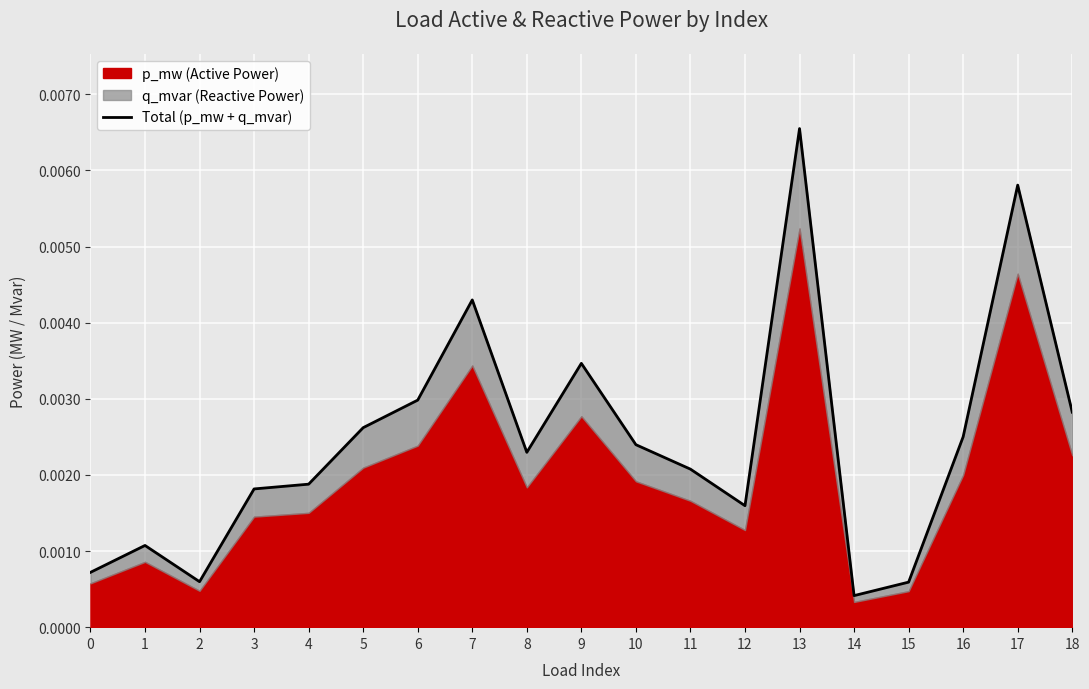

The value at 4 is 0.0. True or false?

True